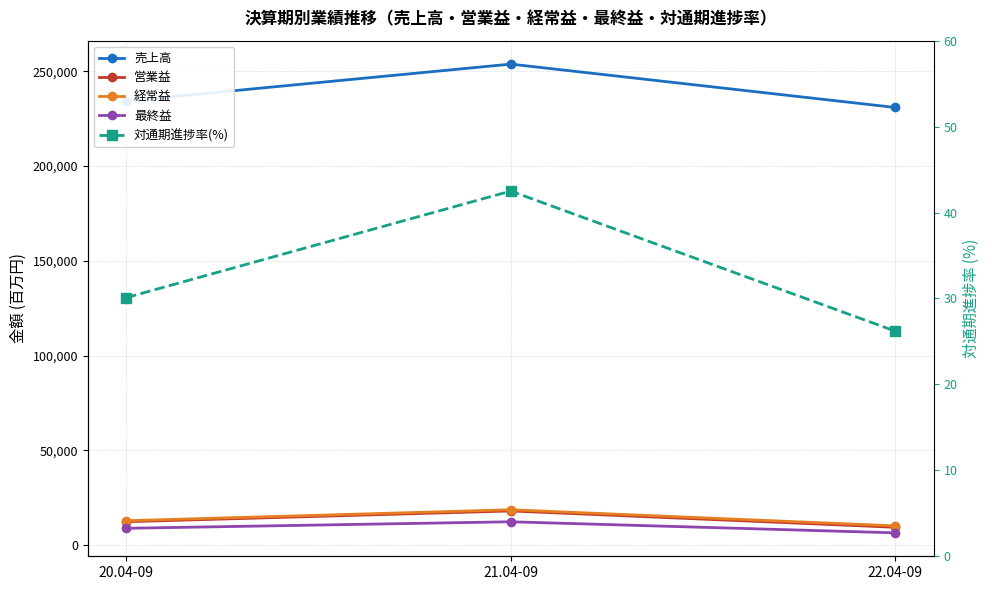

At 22.04-09, list the series in order from smallest to largest.

対通期進捗率(%), 最終益, 営業益, 経常益, 売上高